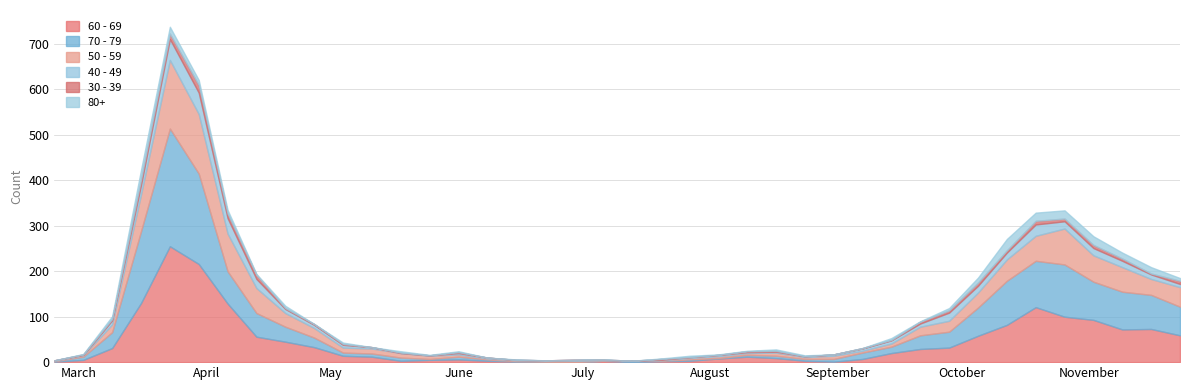

What is the sum of the 30 - 39 values at 2020-03-09 and 2020-04-13?

12